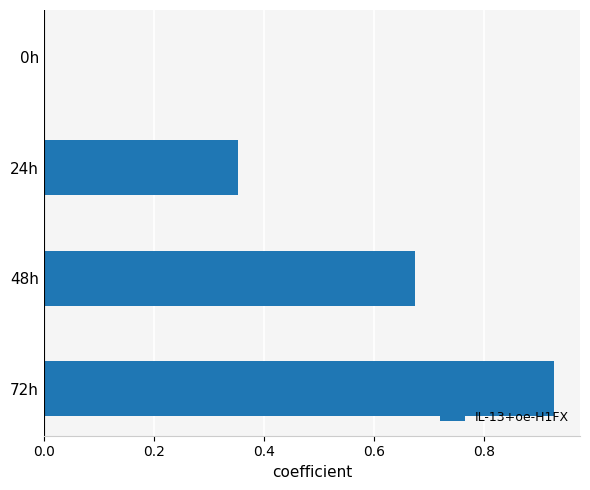

How many positive values are there?

3